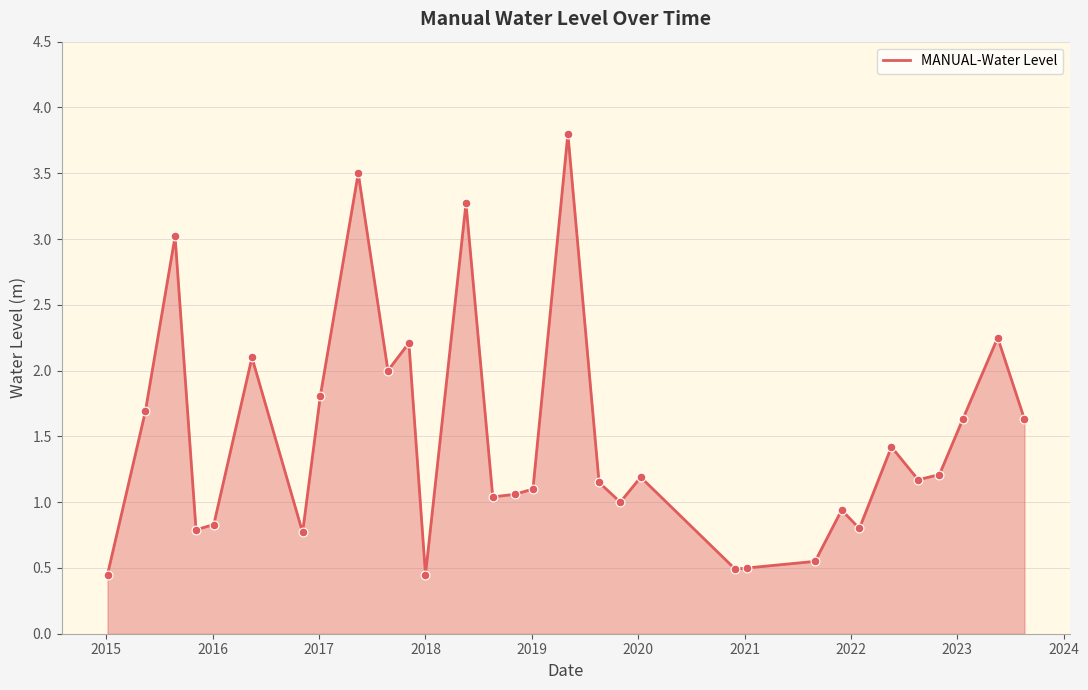

What is the difference between the maximum and minimum values?

3.3